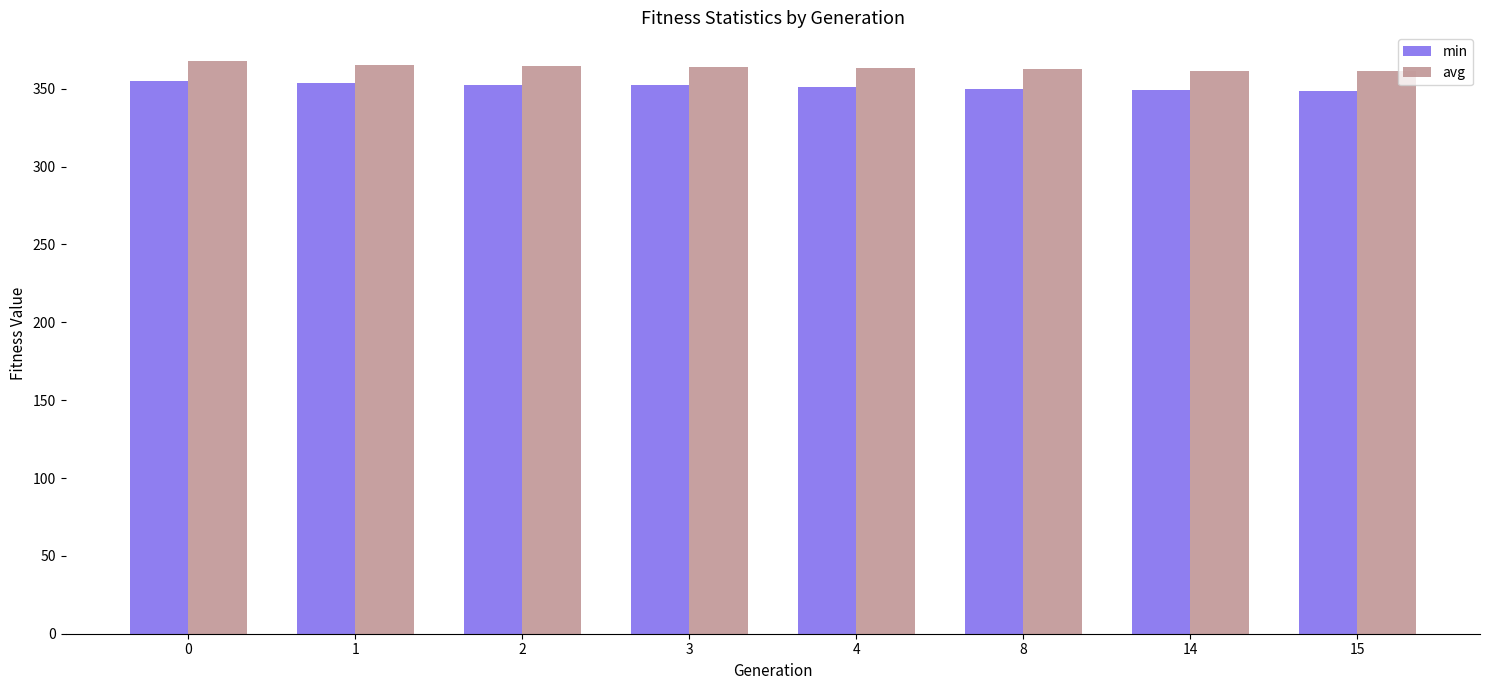

Between 1 and 15, which series saw the biggest shift?

min